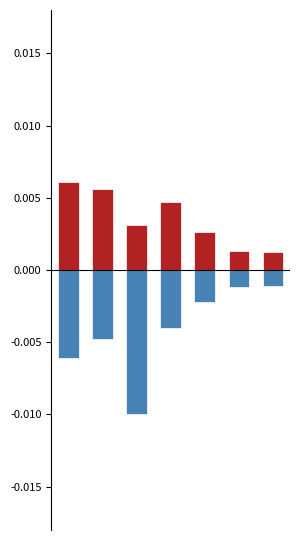

Does the chart contain stacked bars?

No